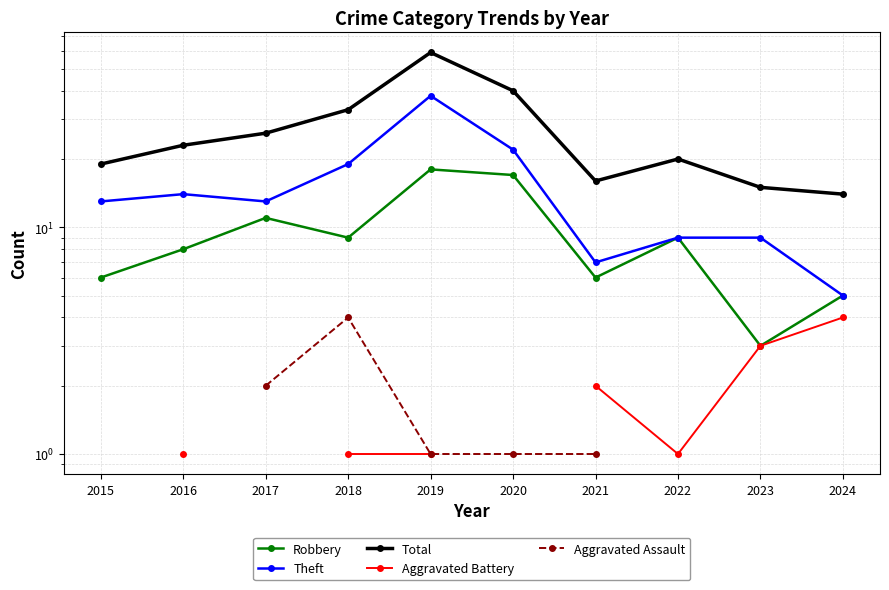

Which has a higher value, 2016 or 2022?

2022